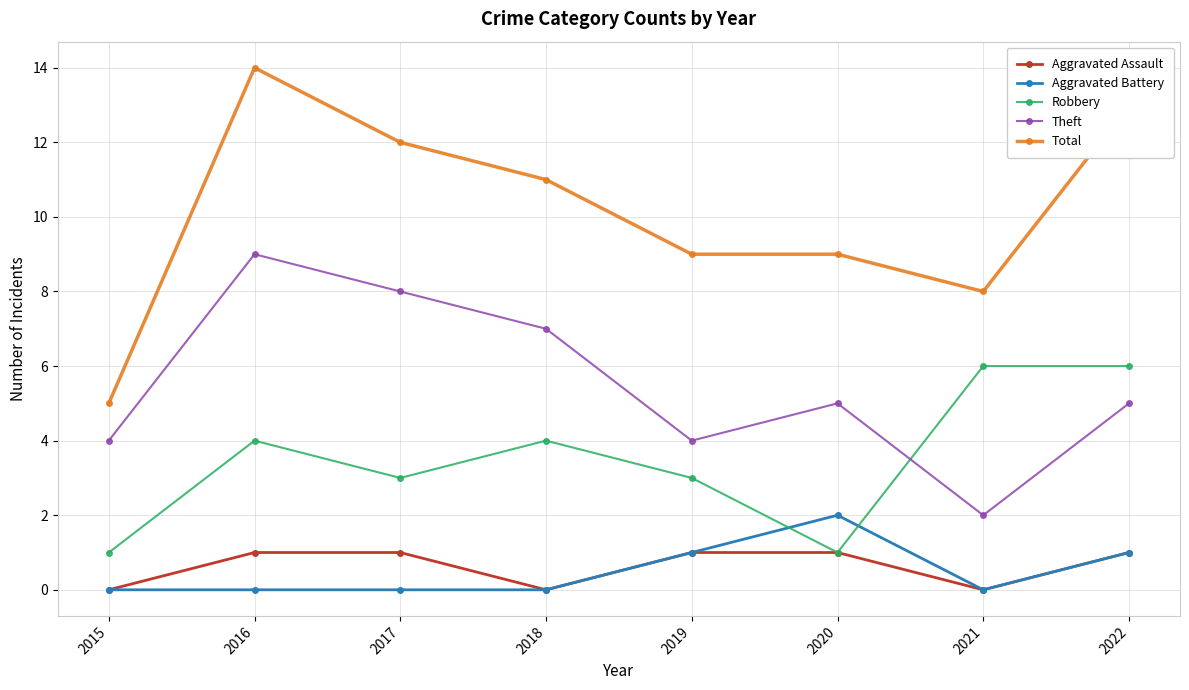

Rank the series by their maximum value, from lowest to highest.

Aggravated Assault, Aggravated Battery, Robbery, Theft, Total